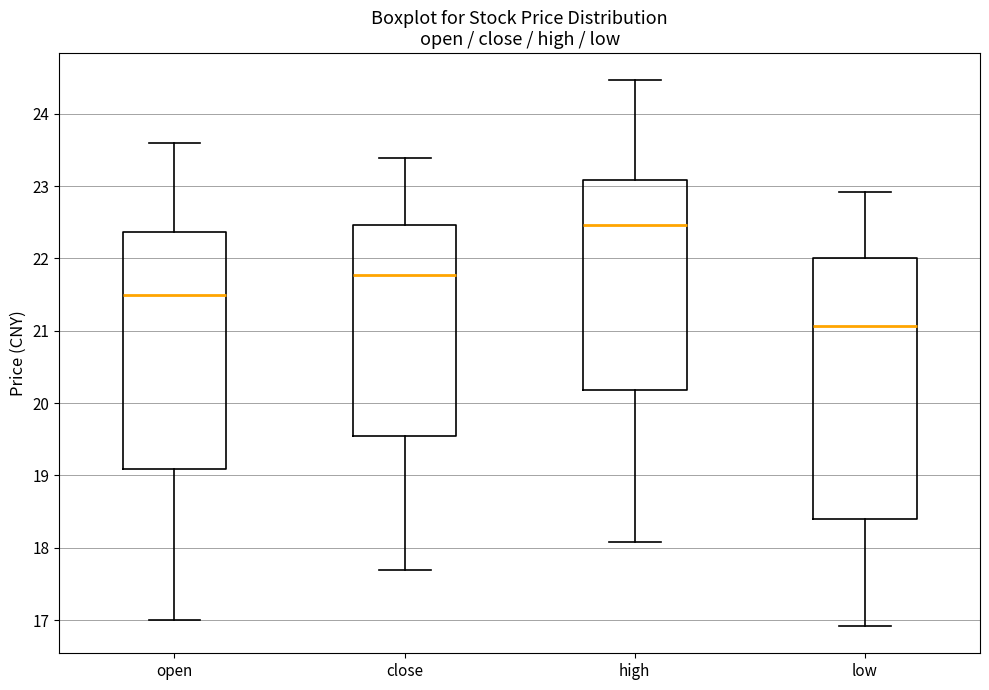

Which box is the tallest, from its lower edge to its upper edge?

low